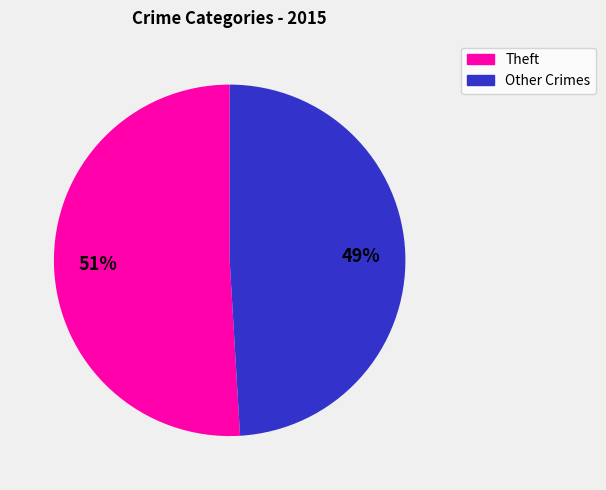

Is there any slice that represents more than half of the pie?

Yes